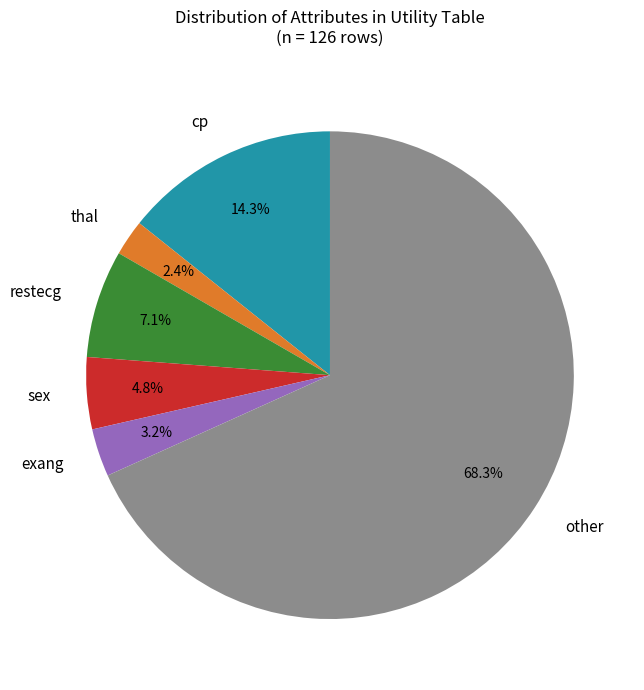

Rank the categories by value from lowest to highest.

thal, exang, sex, restecg, cp, other